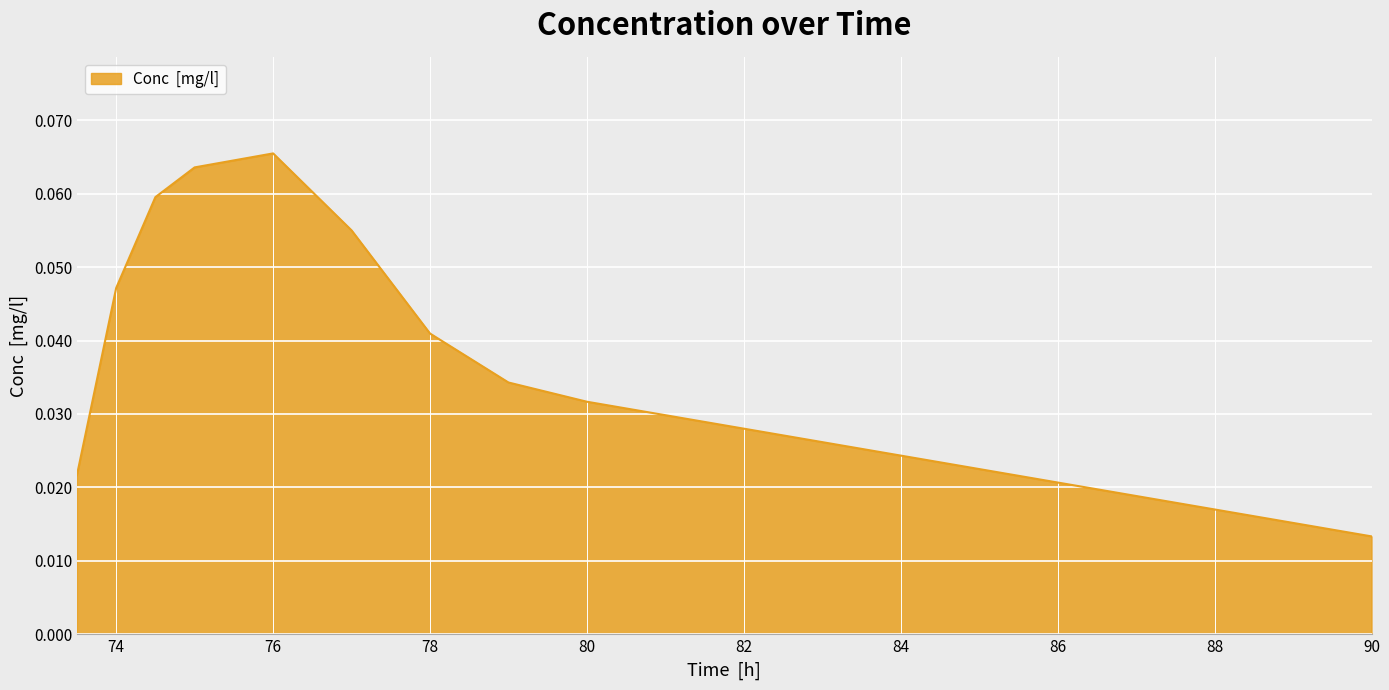

List the labels in order of value, smallest first.

90.0, 73.5, 80.0, 79.0, 78.0, 74.0, 77.0, 74.5, 75.0, 76.0